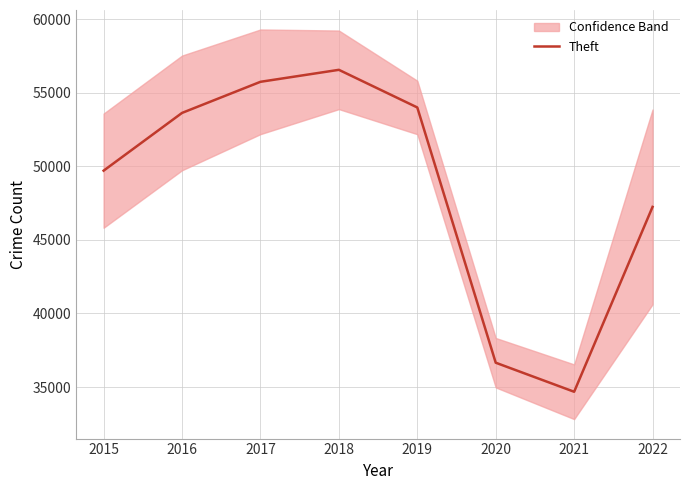

At which category does the chart reach its peak across all series?

2018